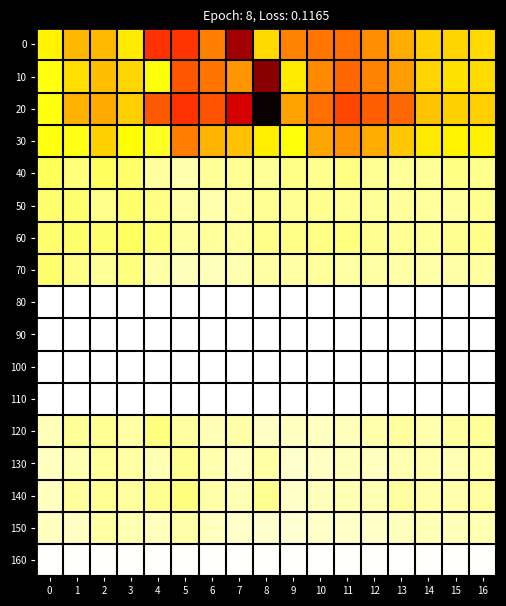

Reading right to left, list all the values displayed in this chart.

0: 16=15.7	15=16.1	14=16.3	13=18.9	12=21.2	11=23.6	10=23.0	9=22.0	8=15.7	7=38.9	6=22.2	5=27.9	4=28.1	3=14.3	2=18.0	1=18.2	0=13.6
10: 16=15.4	15=15.0	14=16.1	13=20.2	12=22.1	11=24.0	10=21.5	9=14.2	8=40.6	7=20.7	6=23.0	5=25.4	4=12.3	3=15.8	2=17.6	1=15.1	0=12.2
20: 16=16.5	15=16.2	14=17.3	13=24.1	12=24.9	11=26.6	10=23.6	9=19.7	8=50.1	7=34.8	6=25.5	5=28.1	4=25.2	3=16.5	2=19.1	1=18.6	0=12.2
30: 16=13.9	15=13.6	14=14.4	13=16.9	12=19.0	11=20.8	10=19.5	9=12.3	8=14.0	7=17.4	6=18.5	5=22.4	4=10.8	3=12.8	2=16.2	1=11.7	0=12.2
40: 16=5.8	15=6.2	14=5.2	13=5.2	12=5.4	11=6.2	10=5.6	9=6.0	8=5.2	7=5.5	6=5.3	5=4.0	4=4.9	3=7.5	2=8.2	1=6.8	0=8.4
50: 16=5.6	15=4.9	14=5.0	13=5.0	12=5.3	11=5.4	10=5.6	9=5.5	8=5.4	7=4.8	6=4.2	5=4.5	4=6.2	3=7.4	2=5.8	1=7.3	0=7.5
60: 16=6.0	15=5.6	14=5.3	13=5.4	12=5.7	11=6.4	10=6.3	9=6.0	8=5.9	7=5.1	6=5.1	5=4.9	4=6.9	3=8.2	2=7.3	1=7.6	0=7.5
70: 16=5.0	15=4.5	14=4.5	13=4.5	12=4.7	11=4.6	10=5.0	9=4.7	8=4.7	7=4.1	6=3.4	5=3.6	4=4.4	3=6.5	2=5.2	1=6.1	0=7.5
80: 16=0.3	15=0.2	14=0.2	13=0.2	12=0.2	11=0.1	10=0.1	9=0.1	8=0.1	7=0.1	6=0.1	5=0.1	4=0.1	3=0.1	2=0.1	1=0.1	0=0.1
90: 16=0.2	15=0.2	14=0.2	13=0.2	12=0.1	11=0.1	10=0.1	9=0.1	8=0.1	7=0.1	6=0.1	5=0.1	4=0.1	3=0.1	2=0.1	1=0.1	0=0.1
100: 16=0.2	15=0.2	14=0.2	13=0.2	12=0.2	11=0.1	10=0.1	9=0.1	8=0.1	7=0.1	6=0.1	5=0.1	4=0.1	3=0.1	2=0.1	1=0.1	0=0.1
110: 16=0.2	15=0.2	14=0.2	13=0.1	12=0.1	11=0.1	10=0.1	9=0.1	8=0.1	7=0.1	6=0.1	5=0.1	4=0.1	3=0.1	2=0.1	1=0.1	0=0.1
120: 16=5.2	15=4.8	14=4.2	13=4.9	12=4.3	11=3.4	10=3.3	9=3.2	8=3.0	7=4.4	6=3.6	5=4.9	4=6.3	3=4.6	2=5.4	1=5.2	0=3.6
130: 16=4.6	15=3.9	14=4.2	13=4.1	12=3.2	11=3.4	10=3.2	9=2.7	8=4.6	7=3.3	6=4.1	5=5.7	4=3.9	3=4.8	2=5.0	1=4.0	0=3.2
140: 16=4.9	15=4.3	14=4.5	13=4.8	12=3.8	11=3.8	10=3.5	9=3.0	8=5.6	7=3.9	6=4.5	5=6.3	4=5.7	3=5.0	2=5.4	1=4.9	0=3.2
150: 16=4.1	15=3.5	14=3.8	13=3.5	12=2.9	11=3.0	10=2.9	9=2.4	8=2.7	7=2.8	6=3.2	5=4.4	4=3.5	3=4.1	2=4.6	1=3.1	0=3.2
160: 16=0.4	15=0.3	14=0.3	13=0.3	12=0.3	11=0.3	10=0.3	9=0.3	8=0.3	7=0.3	6=0.3	5=0.3	4=0.3	3=0.3	2=0.3	1=0.3	0=0.3